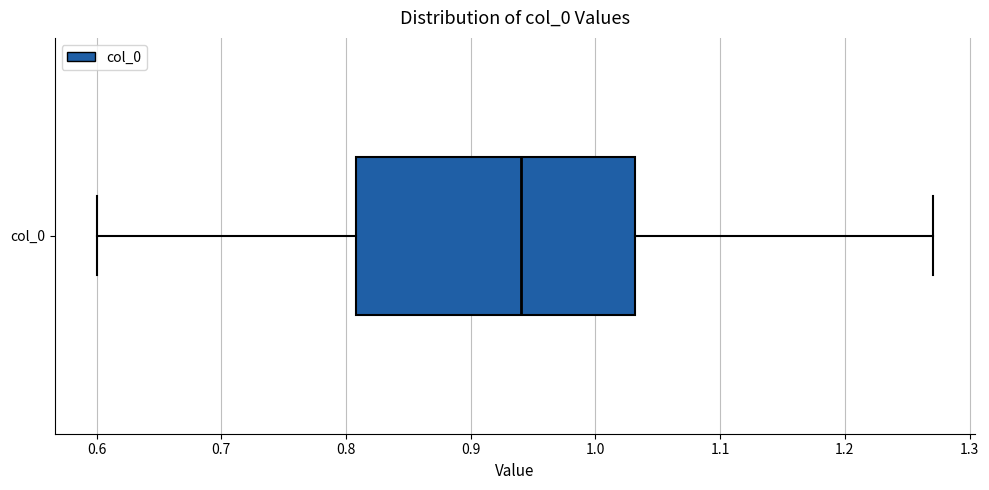

Where is the left edge of the box for col_0 on the x-axis? The values are not printed on the chart, so give them approximately, as read against the axis.

0.81